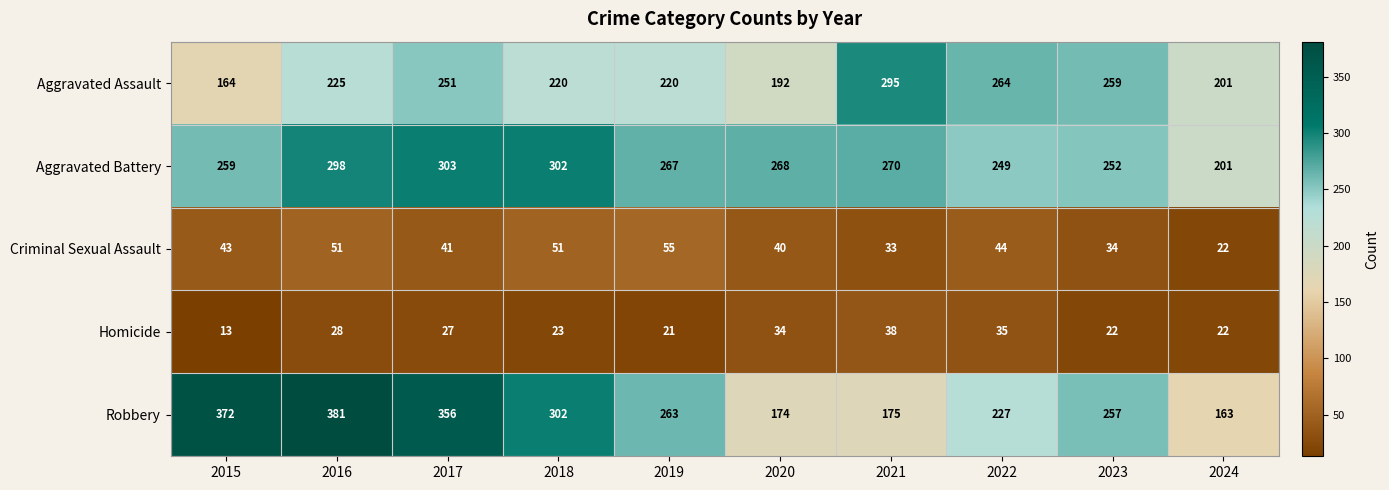

How many data points in Criminal Sexual Assault are less than 43?

5